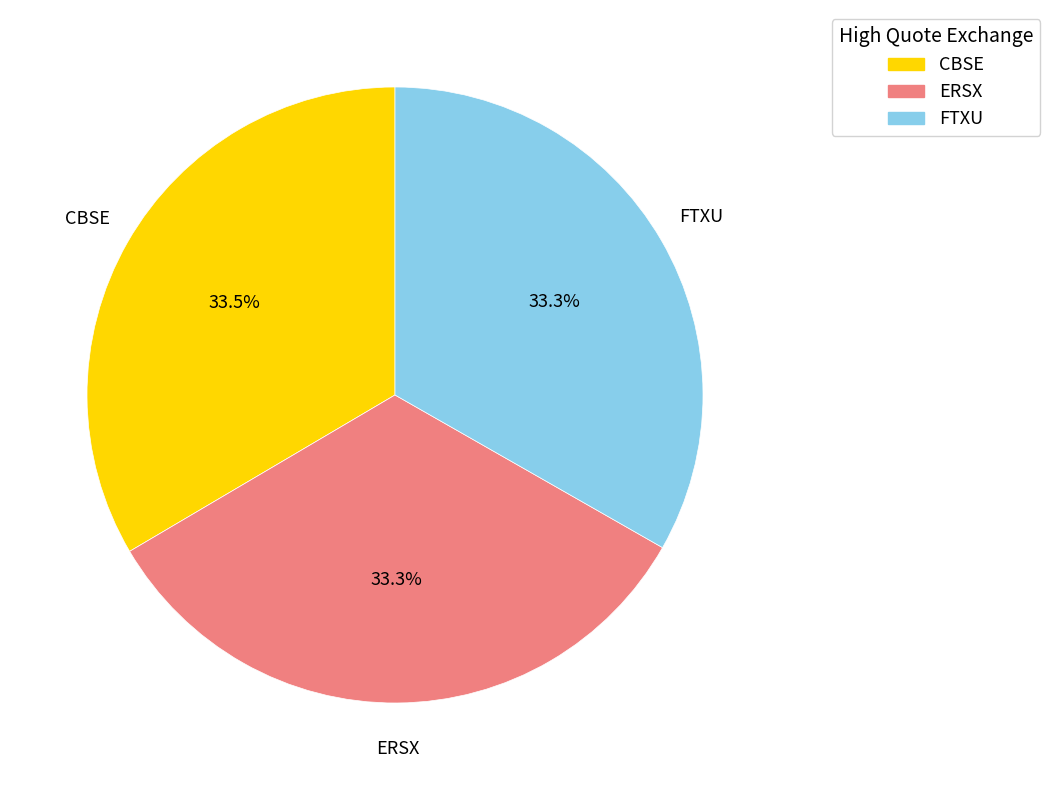

To the nearest percent, what is the average slice percentage?

33%